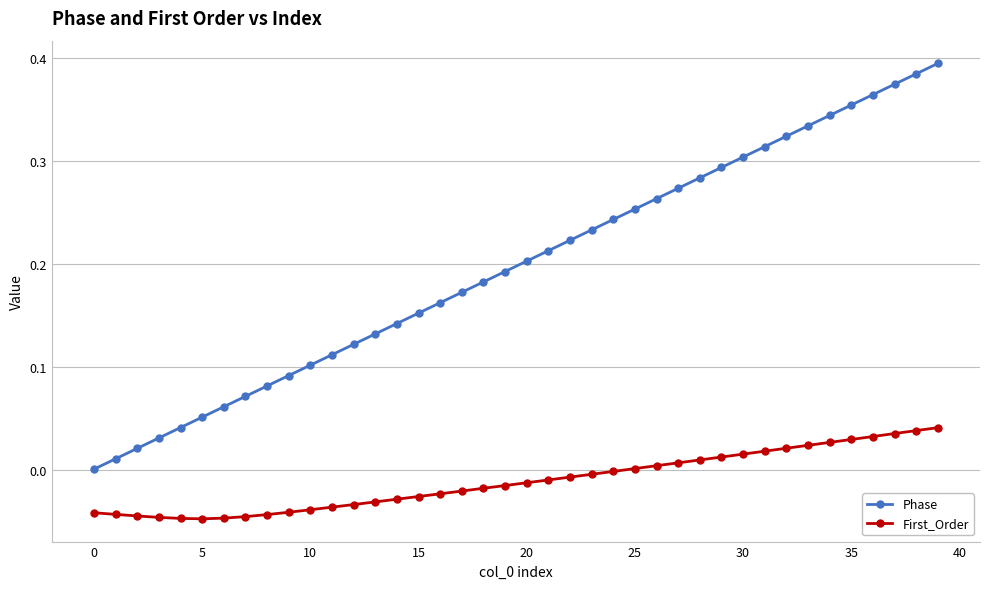

True or false: First_Order and Phase intersect in this chart.

False